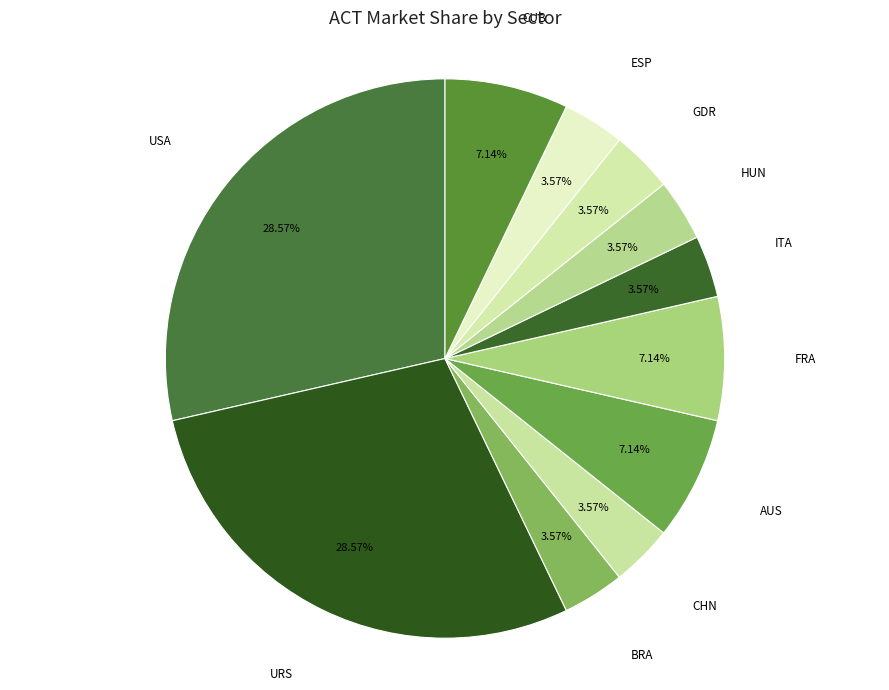

To the nearest percent, what is the combined percentage of GDR and HUN?

7%